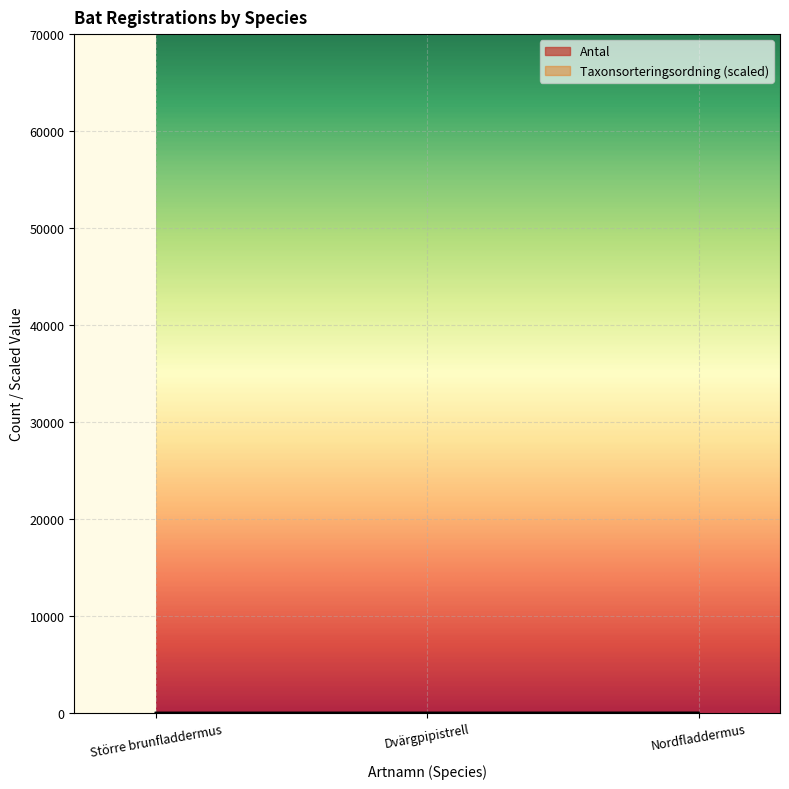

How many series are shown in this chart?

2